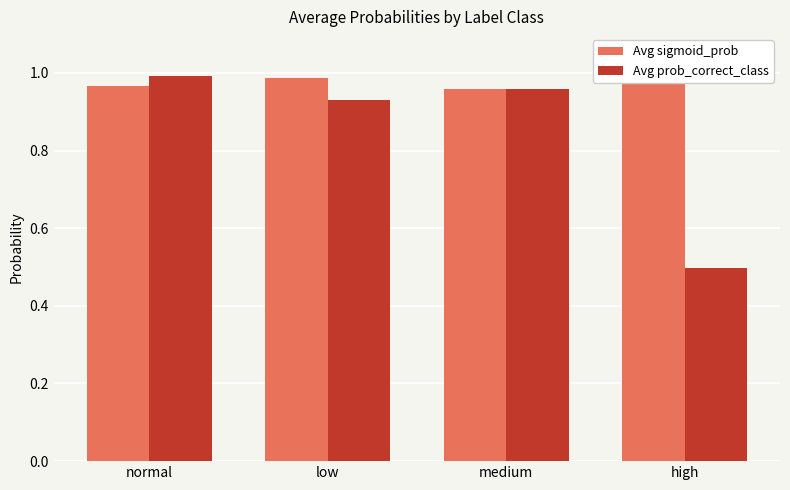

Which series has the largest range (max minus min)?

Avg prob_correct_class